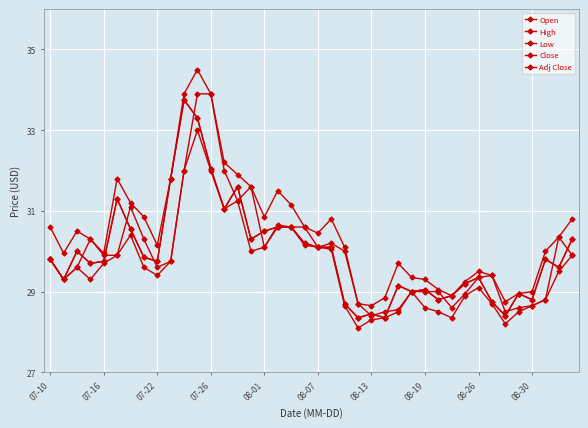

Rank the series by their maximum value, from highest to lowest.

High, Open, Close, Adj Close, Low